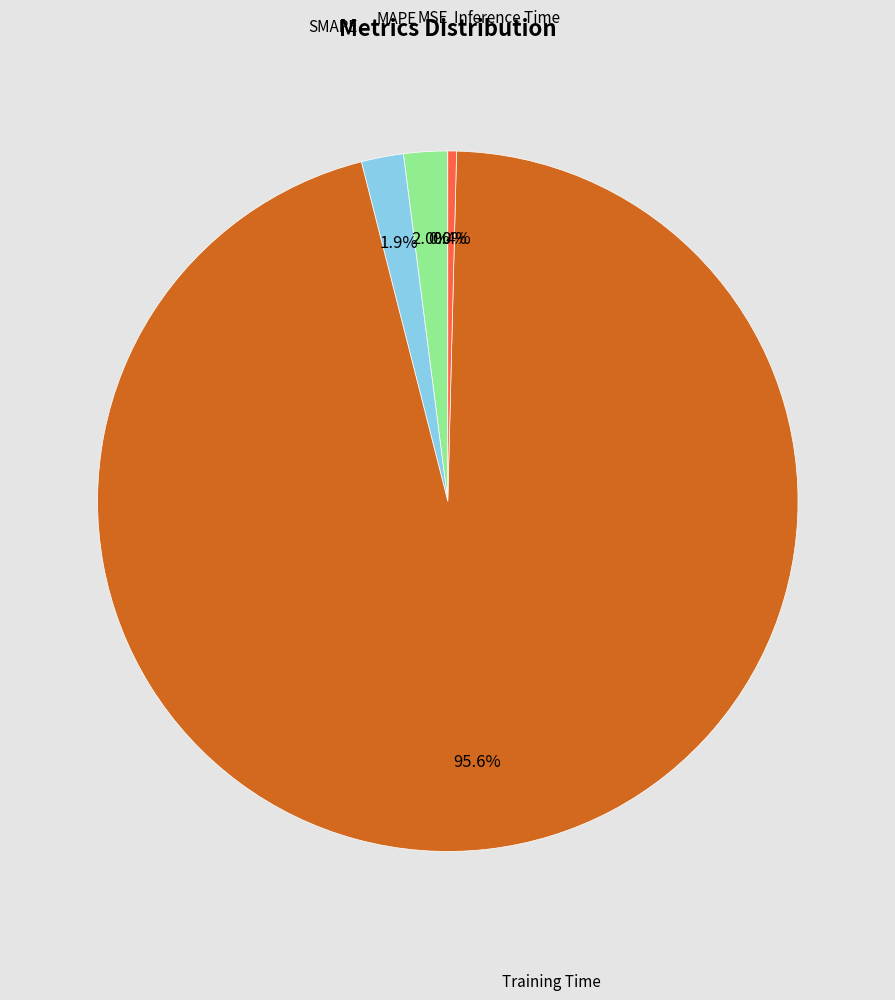

Does any single category account for the majority?

Yes